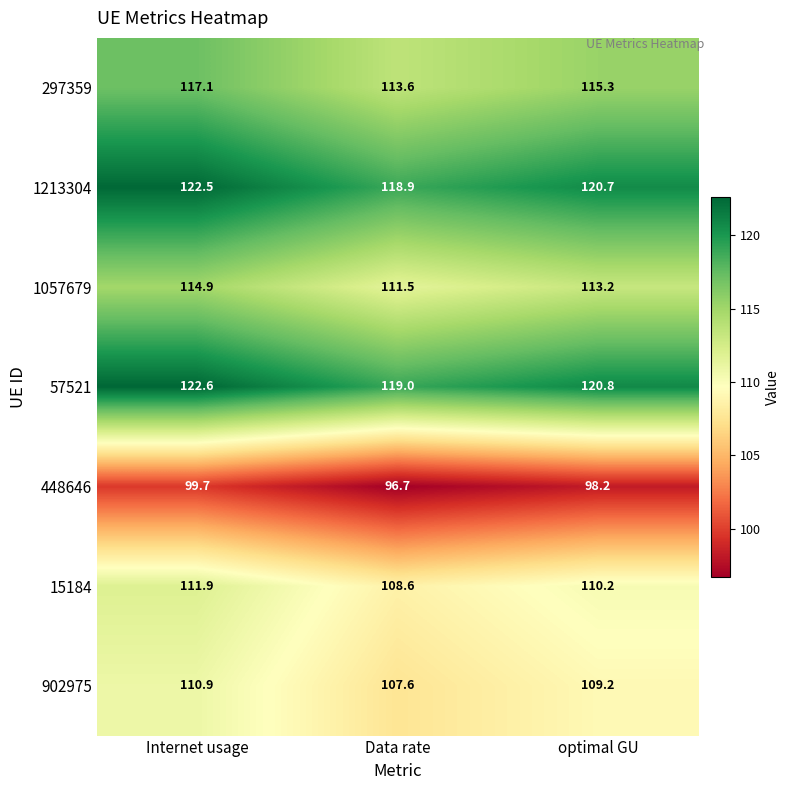

What is the difference between the maximum and minimum values in the 1057679 series?

3.4